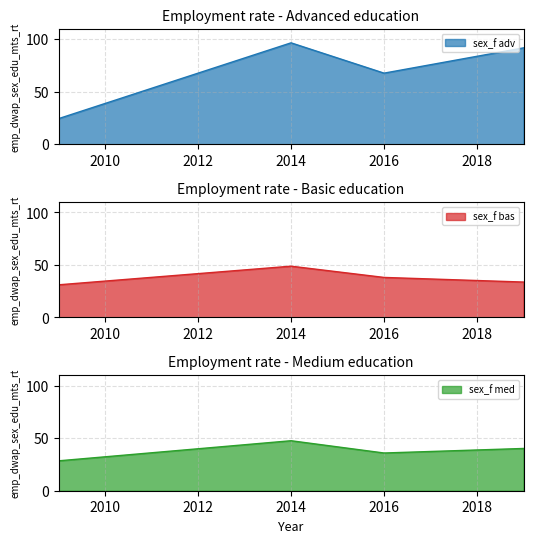

How many data points in sex_f med are above 40?

2